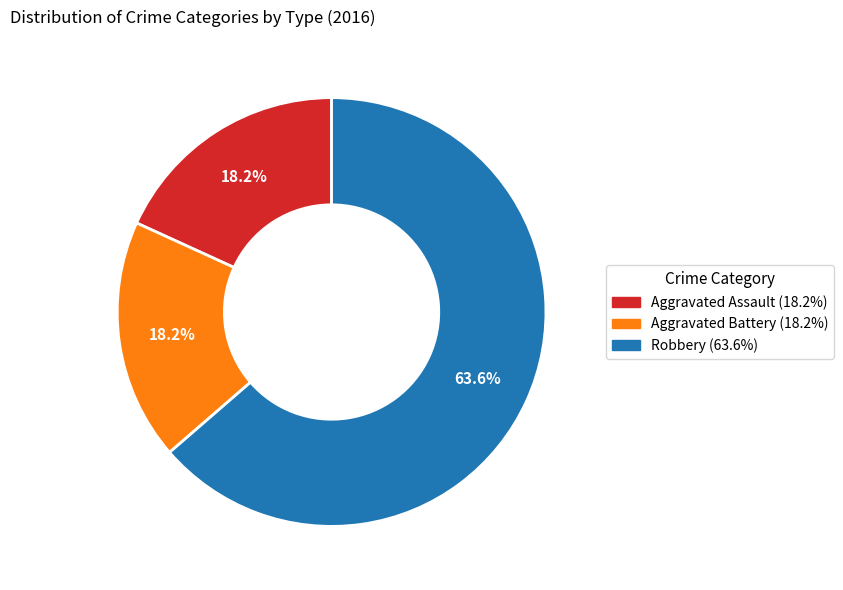

To the nearest percent, what is the average slice percentage?

33%